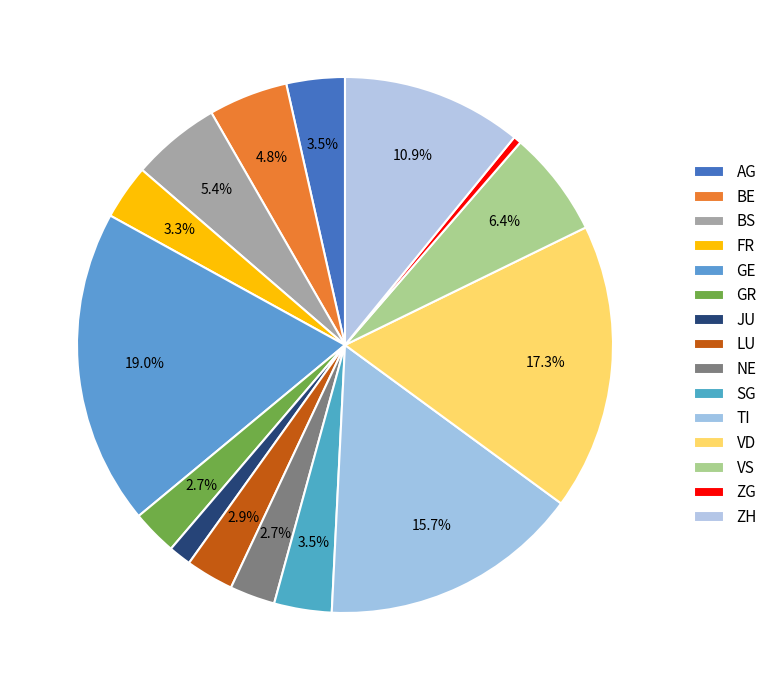

Count the number of slices in the pie.

15